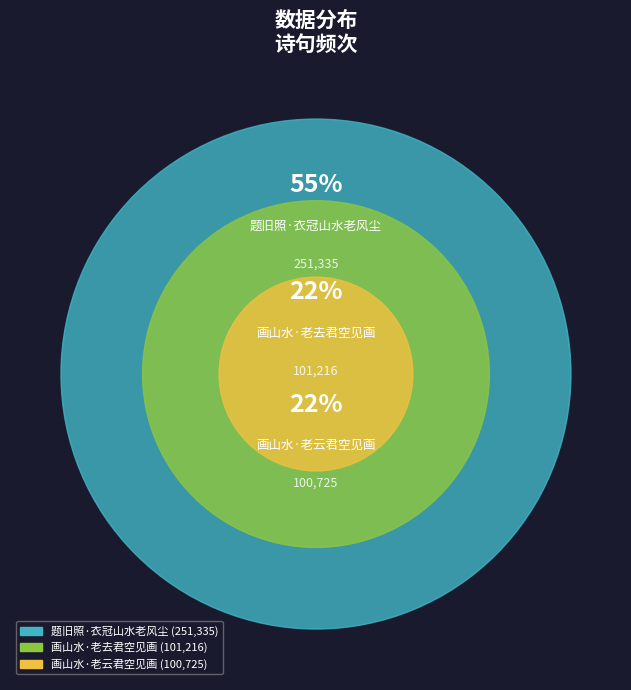

What is the largest slice in the pie chart?

题旧照·衣冠山水老风尘